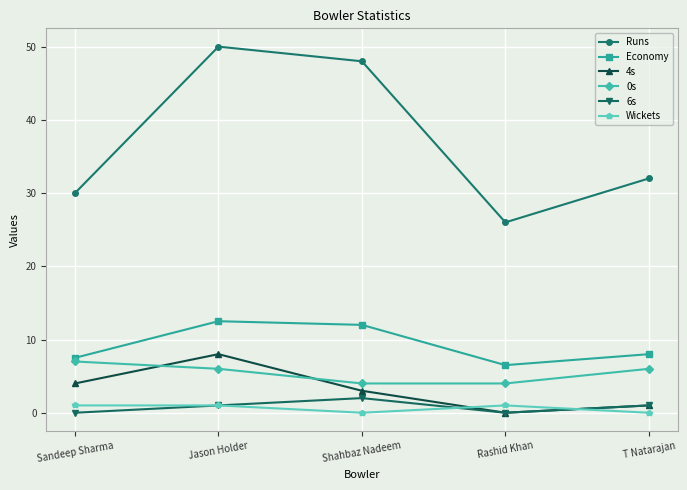

Rank the categories by Runs value from highest to lowest.

Jason Holder, Shahbaz Nadeem, T Natarajan, Sandeep Sharma, Rashid Khan